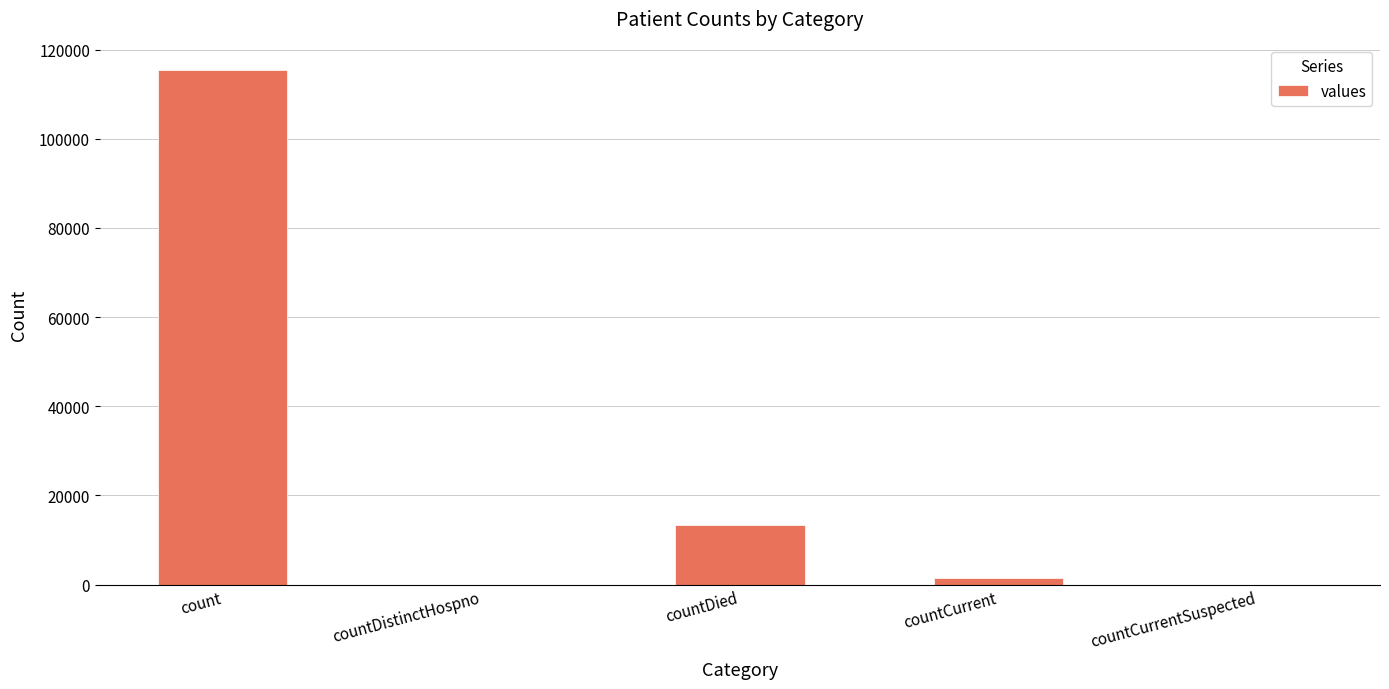

What is the sum of the values at countDistinctHospno and count?

115379